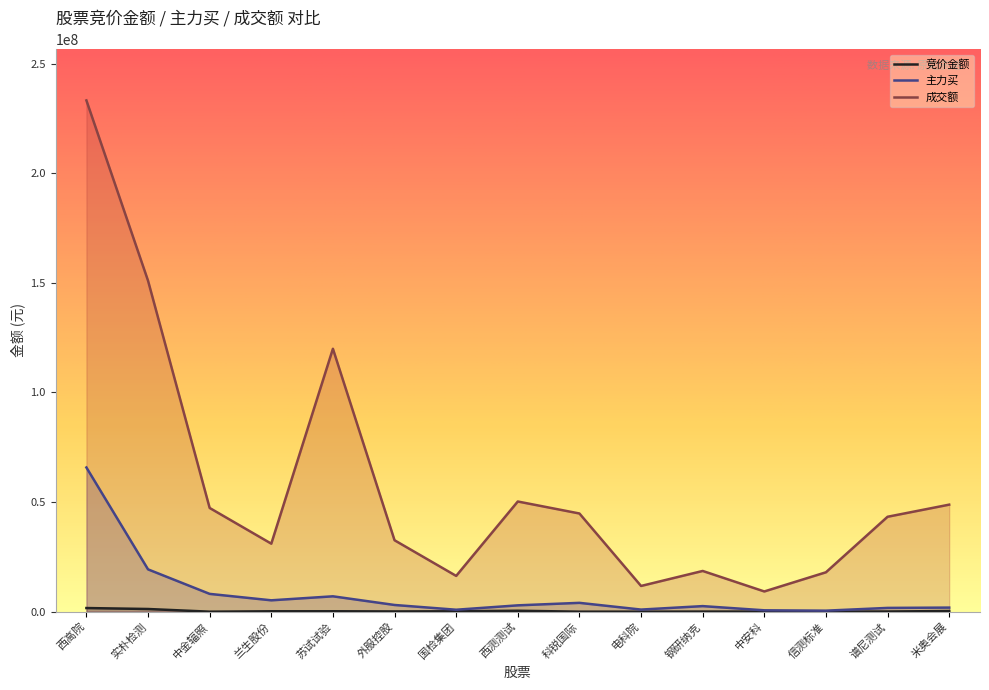

Which series has the largest total across all categories?

成交额